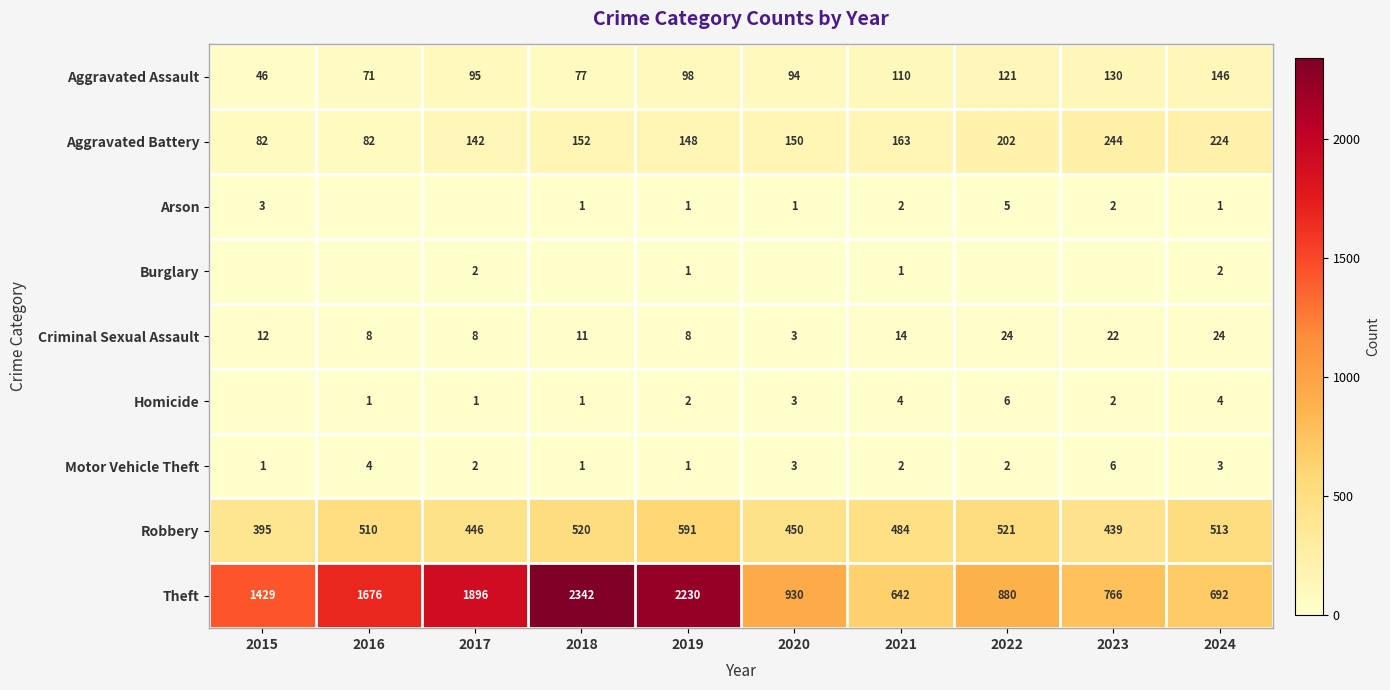

What value does the Motor Vehicle Theft series have at 2016?

4